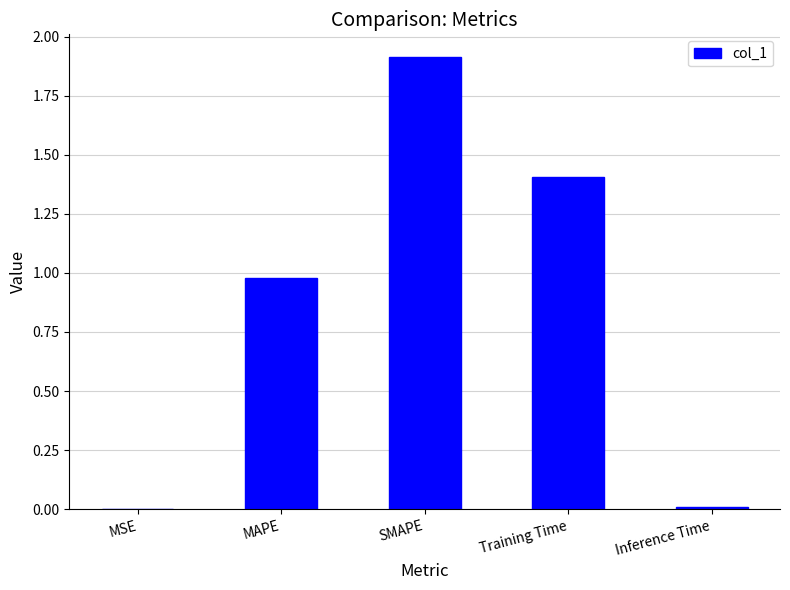

What is the sum of all values?

4.3